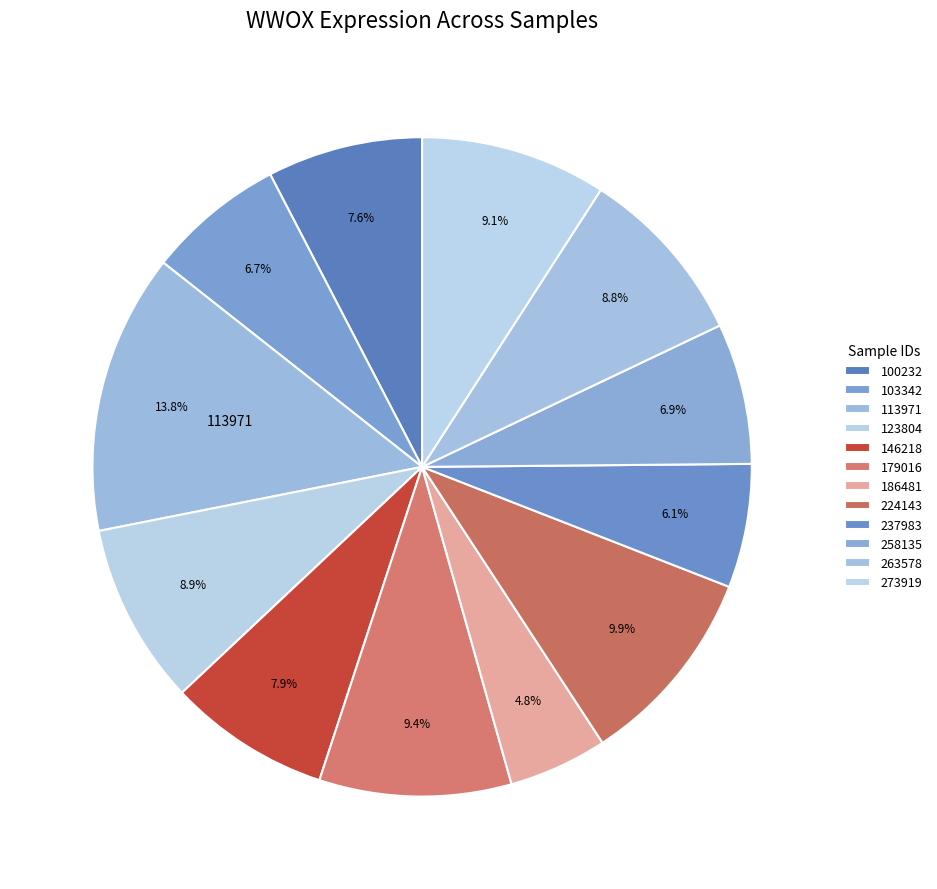

How many slices are in this pie chart?

12